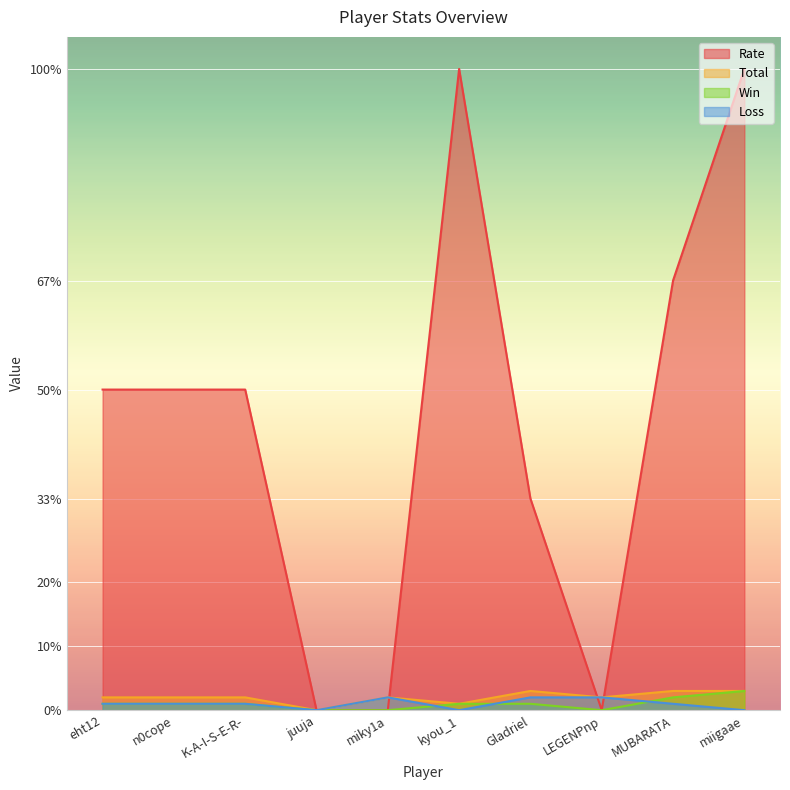

Does the chart display data point markers on the line(s)?

No